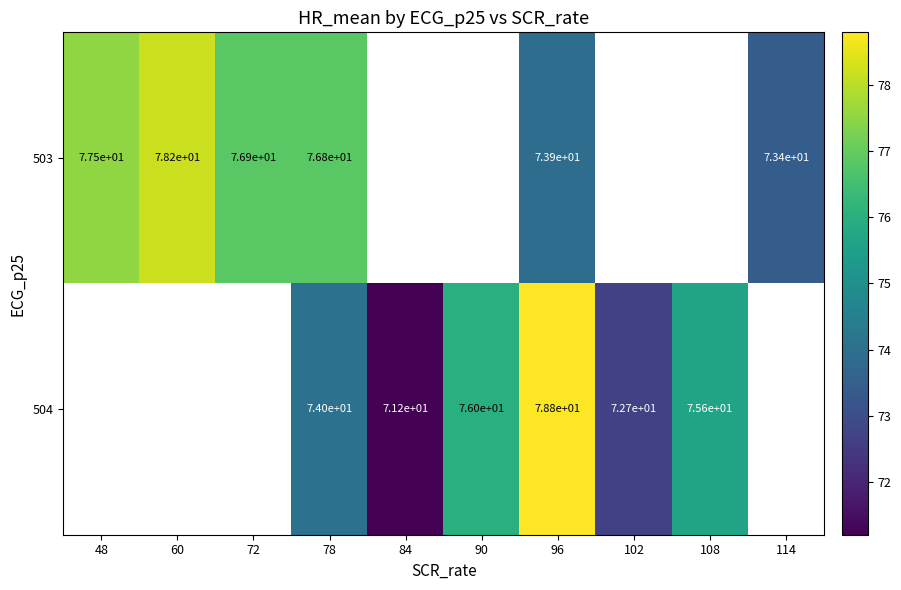

At which label is 503 closest to 75?

96